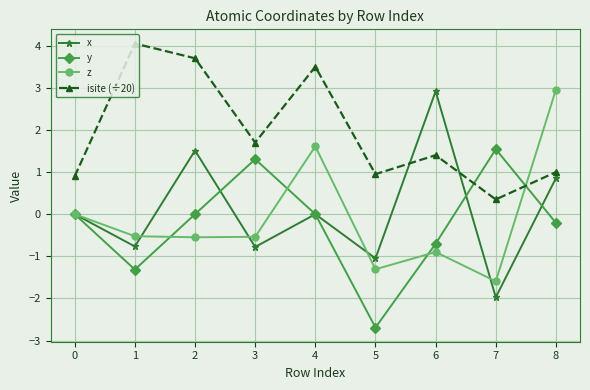

True or false: y has a value of -0.0 at 2.

True